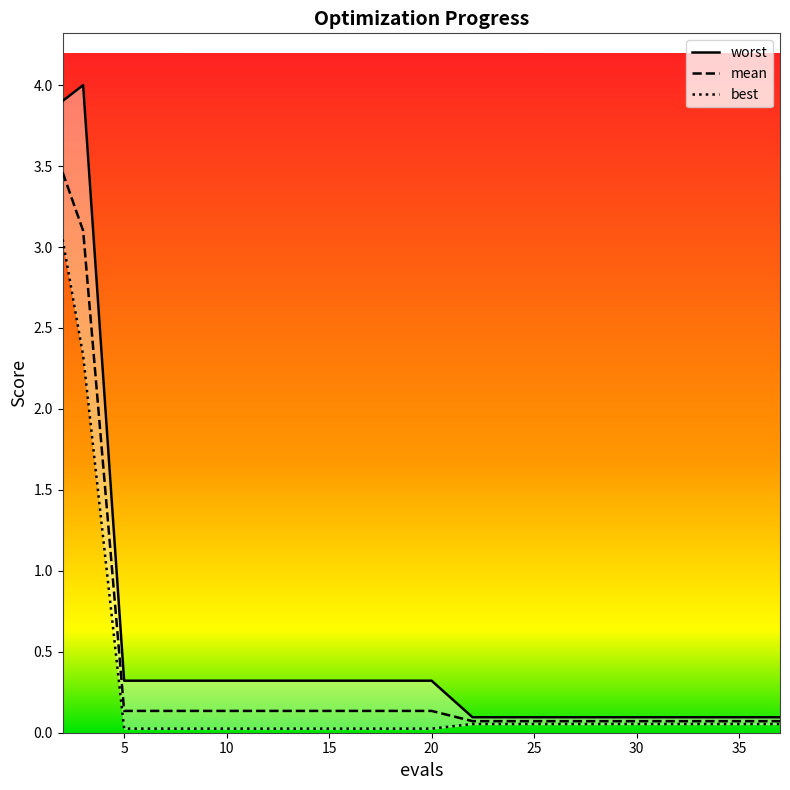

What is the difference between the second highest and second lowest values in the best series?

2.3